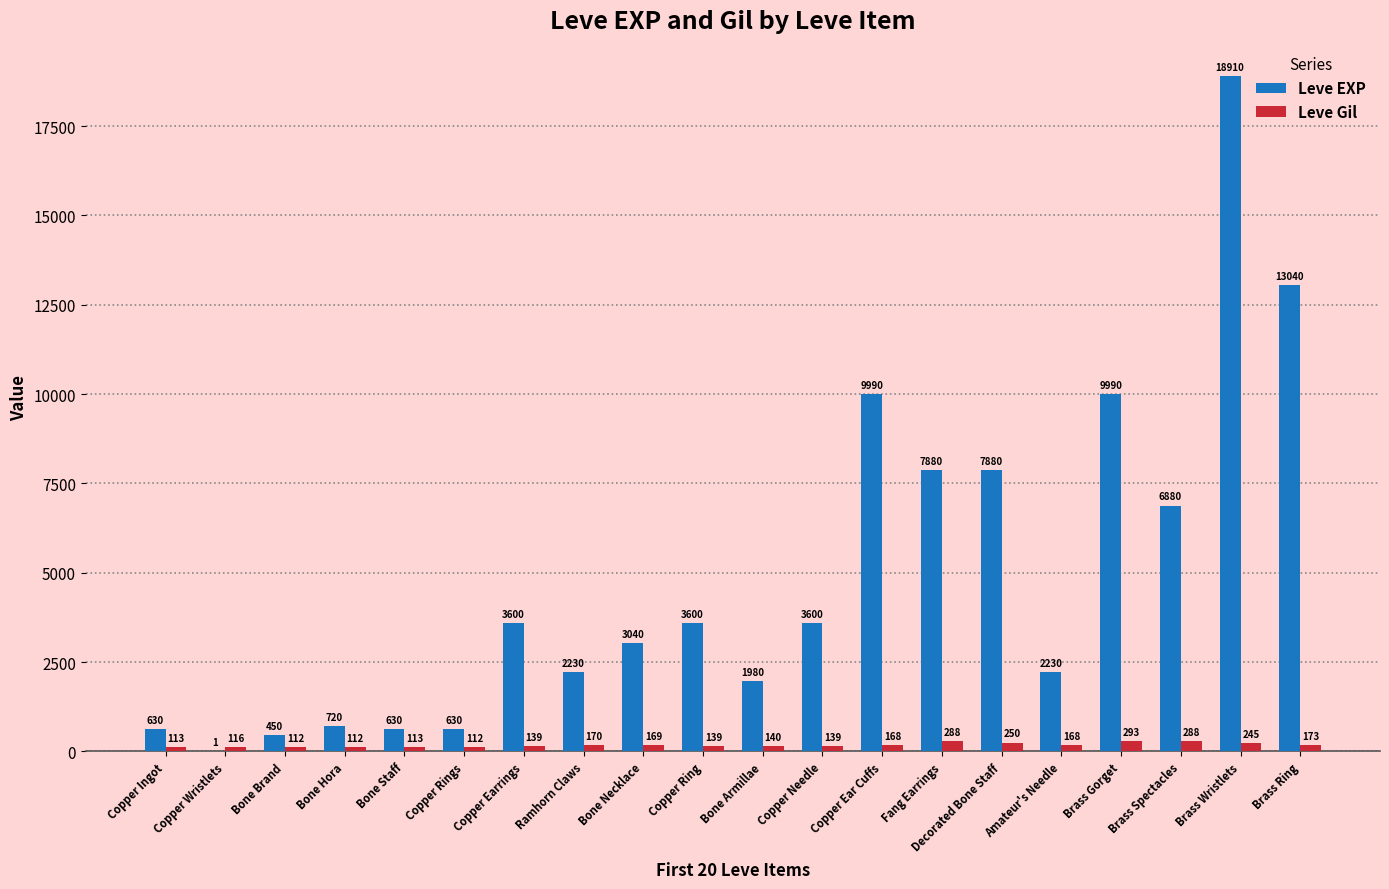

What is the maximum value shown in the chart?

18910